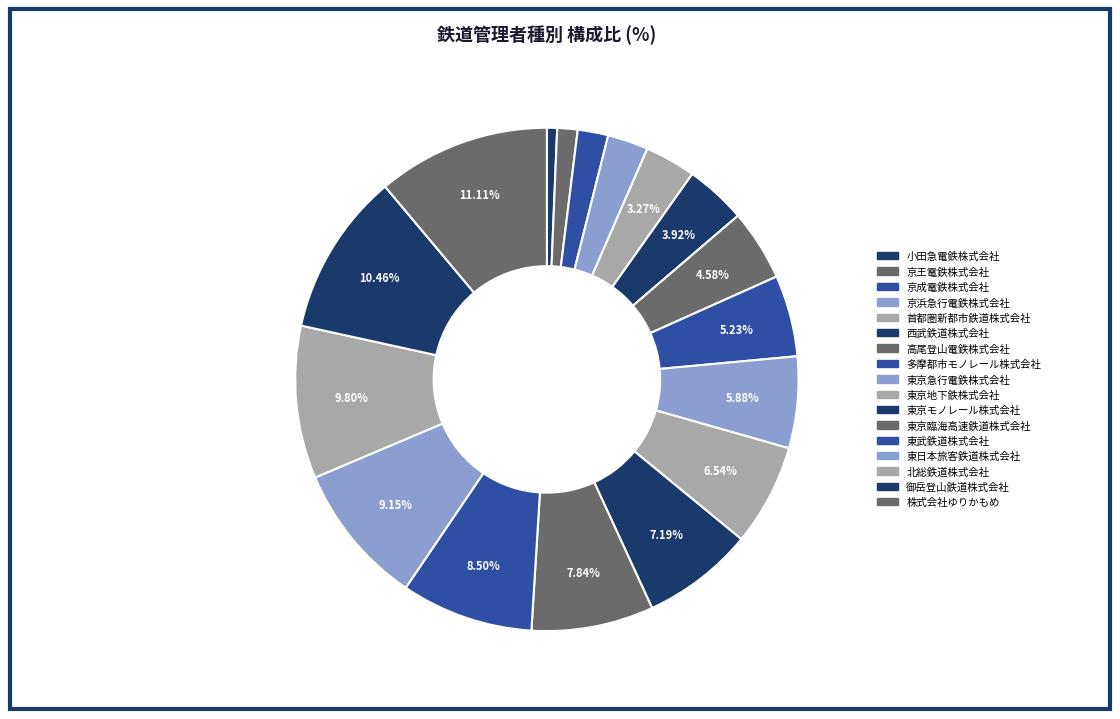

How many slices are in this pie chart?

17